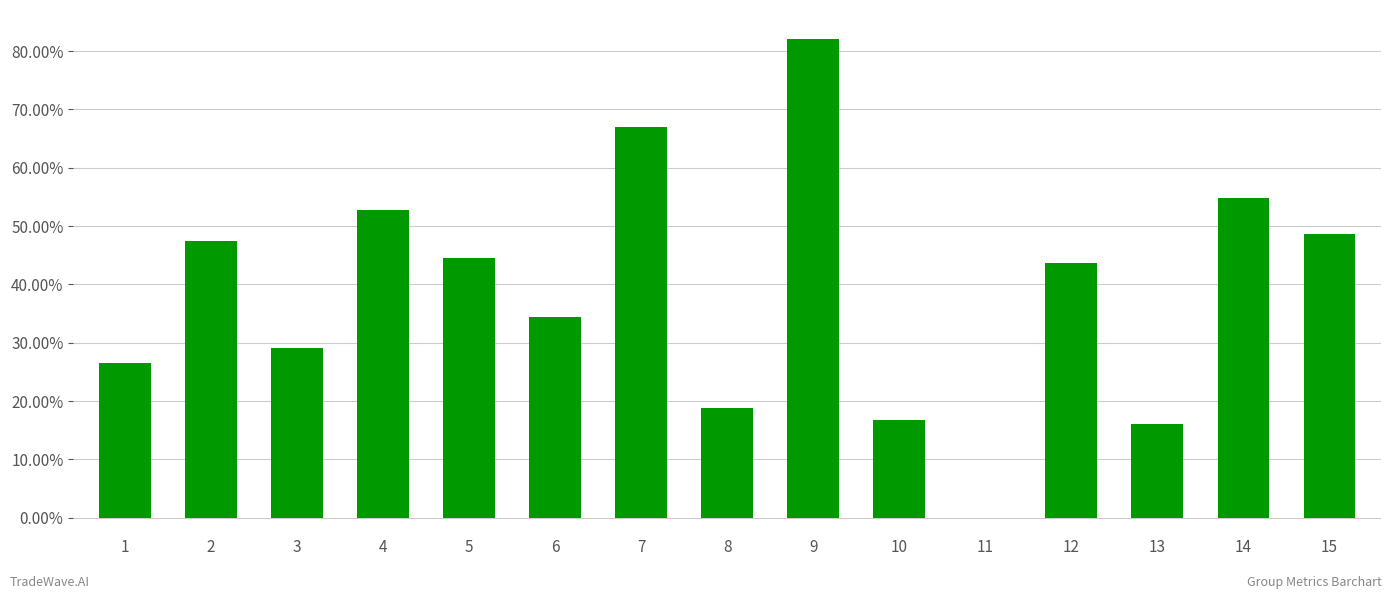

How many data points does each series have?

15